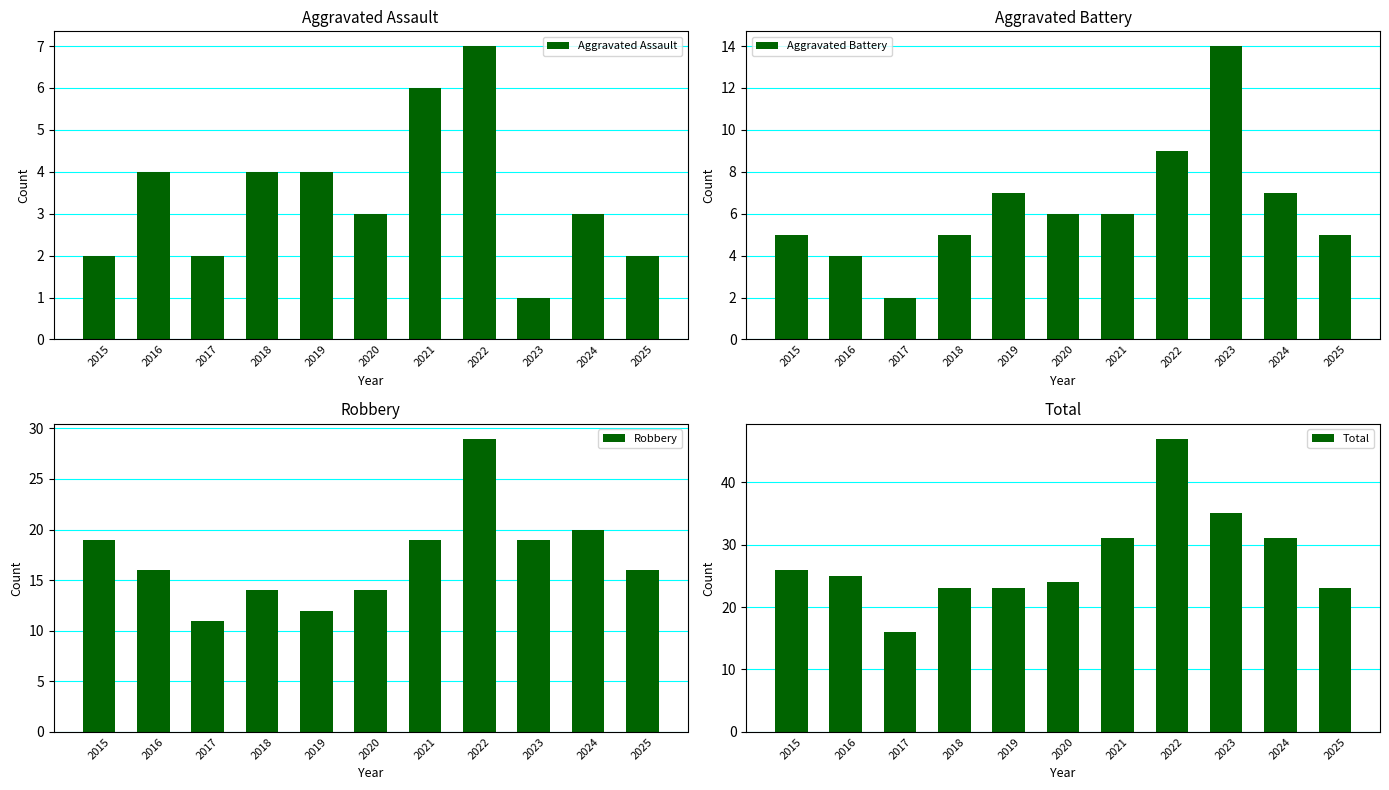

The Robbery series shows 18 at 2019. True or false?

False